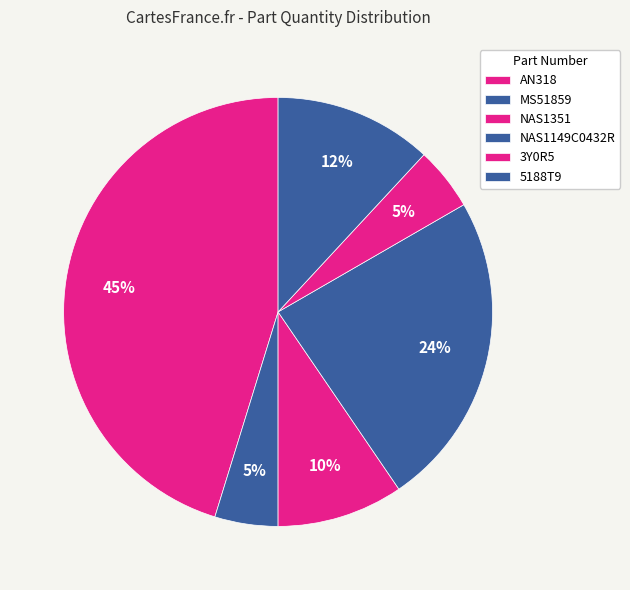

To the nearest percent, what is the average slice percentage?

17%